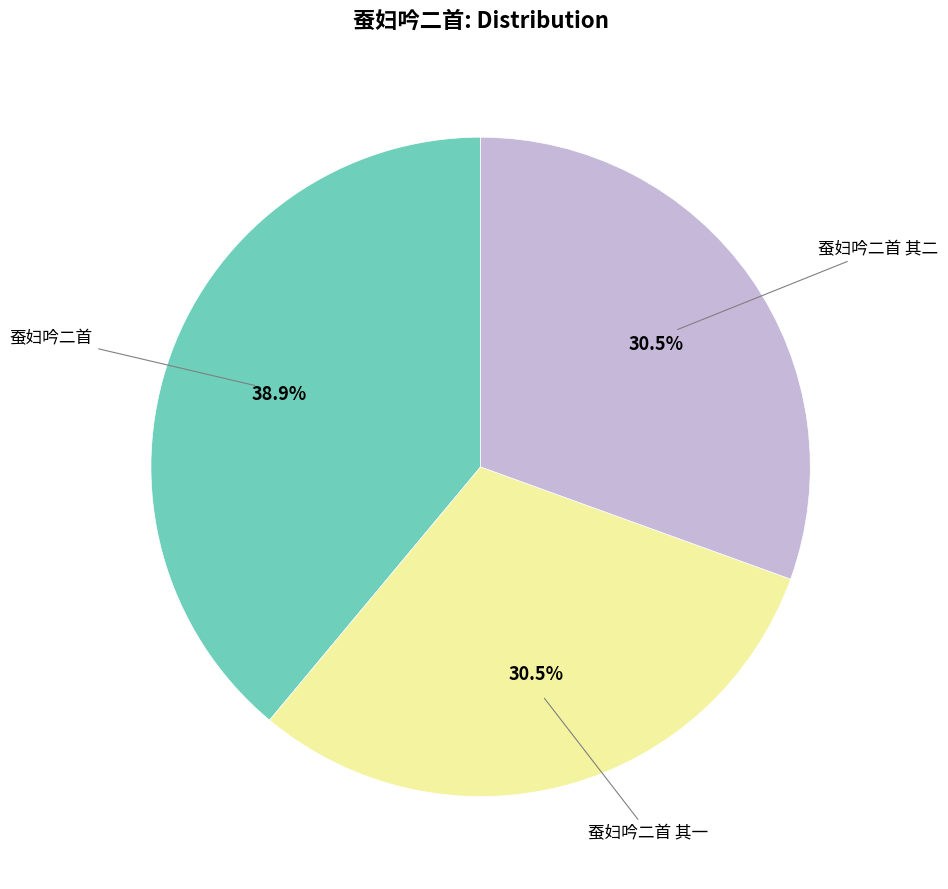

Is there any slice that represents more than half of the pie?

No